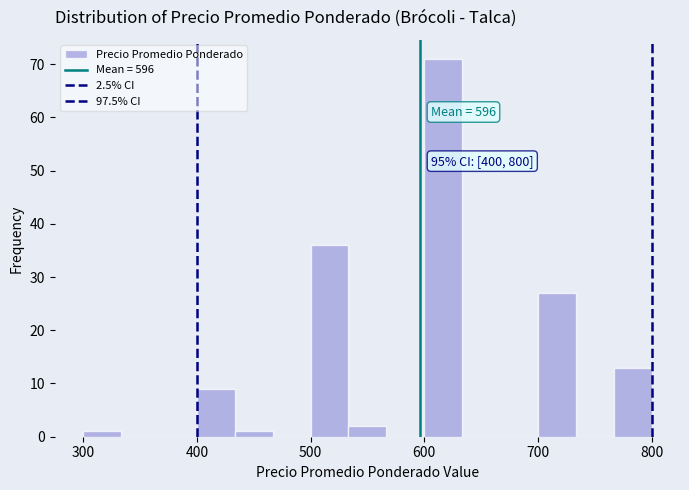

Around what value on the x-axis is the tallest bar? Give the approximate position of its centre, as read against the axis.

620